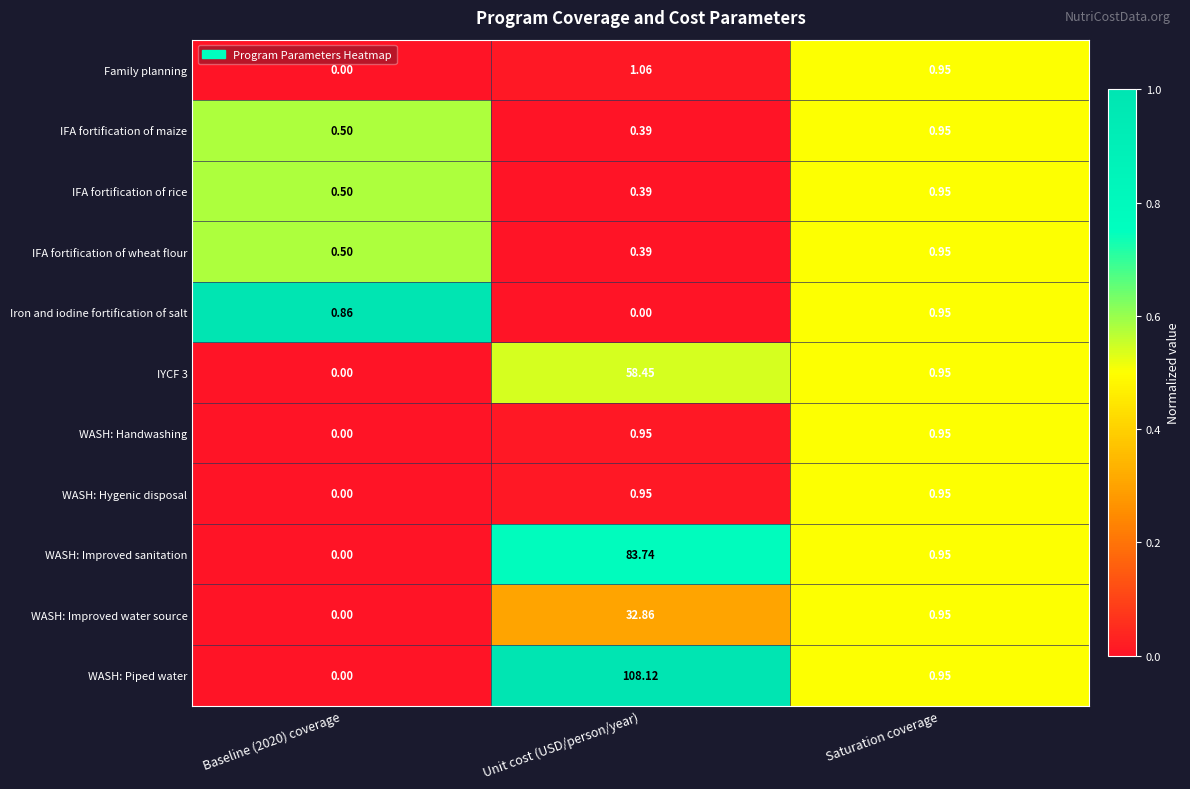

Where is WASH: Improved water source nearest to the value 16?

Saturation coverage